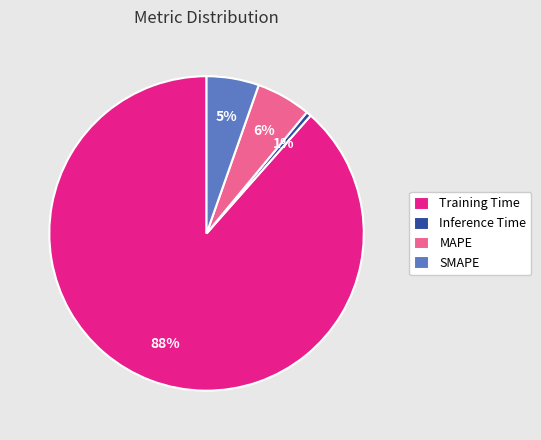

Combined, do Training Time and MAPE account for over 50%?

Yes